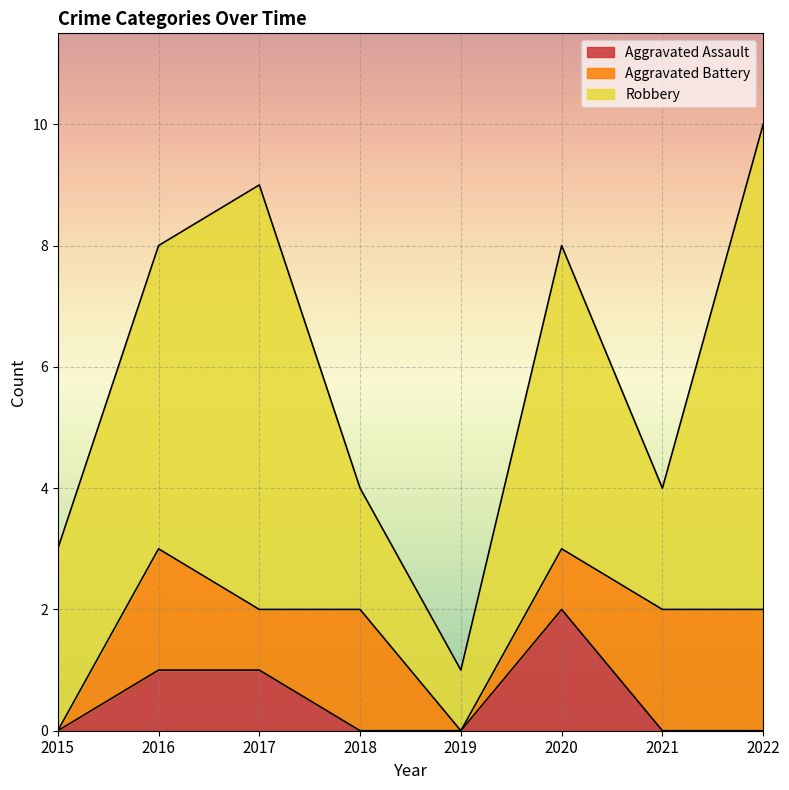

Reading right to left, list all the values displayed in this chart.

Aggravated Assault: 2022=0	2021=0	2020=2	2019=0	2018=0	2017=1	2016=1	2015=0
Aggravated Battery: 2022=2	2021=2	2020=1	2019=0	2018=2	2017=1	2016=2	2015=0
Robbery: 2022=8	2021=2	2020=5	2019=1	2018=2	2017=7	2016=5	2015=3